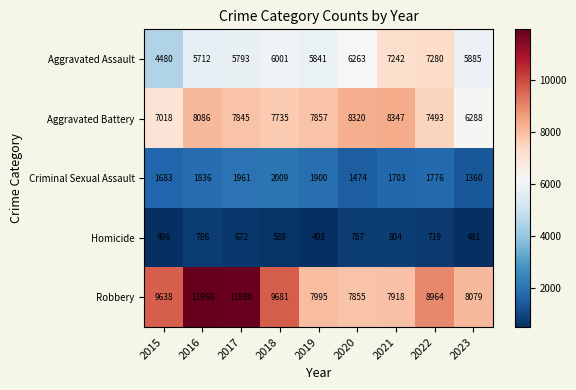

What is the minimum value for Aggravated Assault?

4480